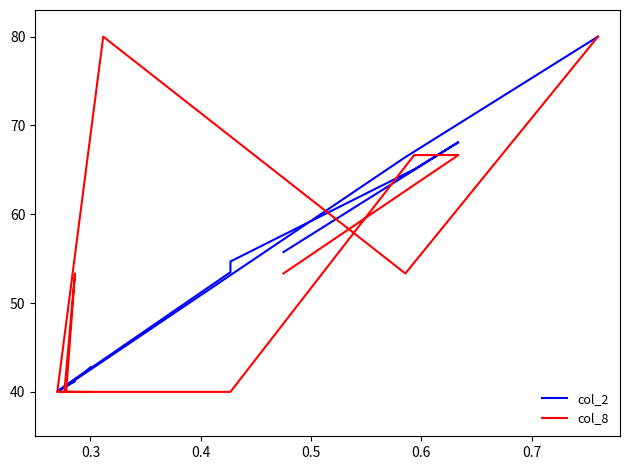

List the series in order of their peak value, lowest first.

col_2, col_8